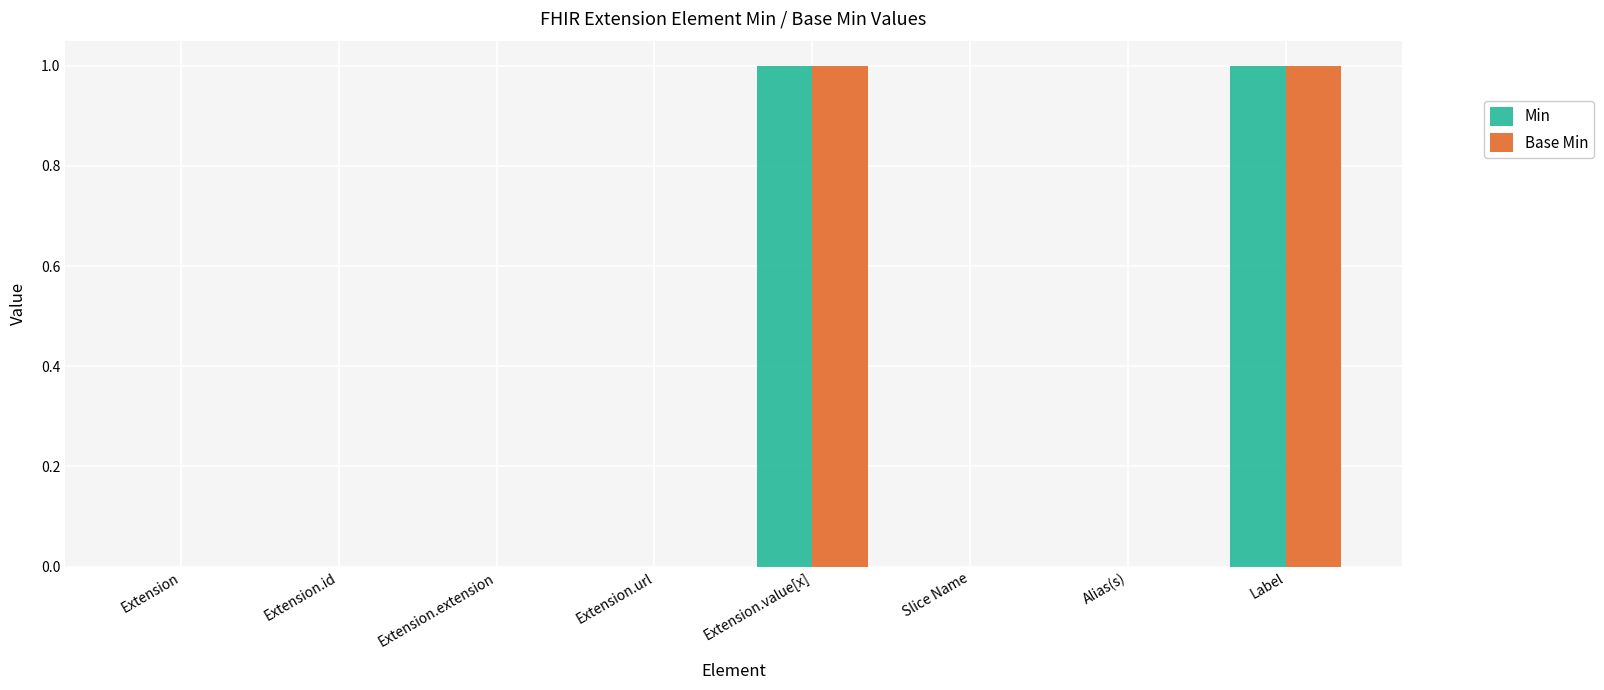

How many categories are shown in the chart?

8